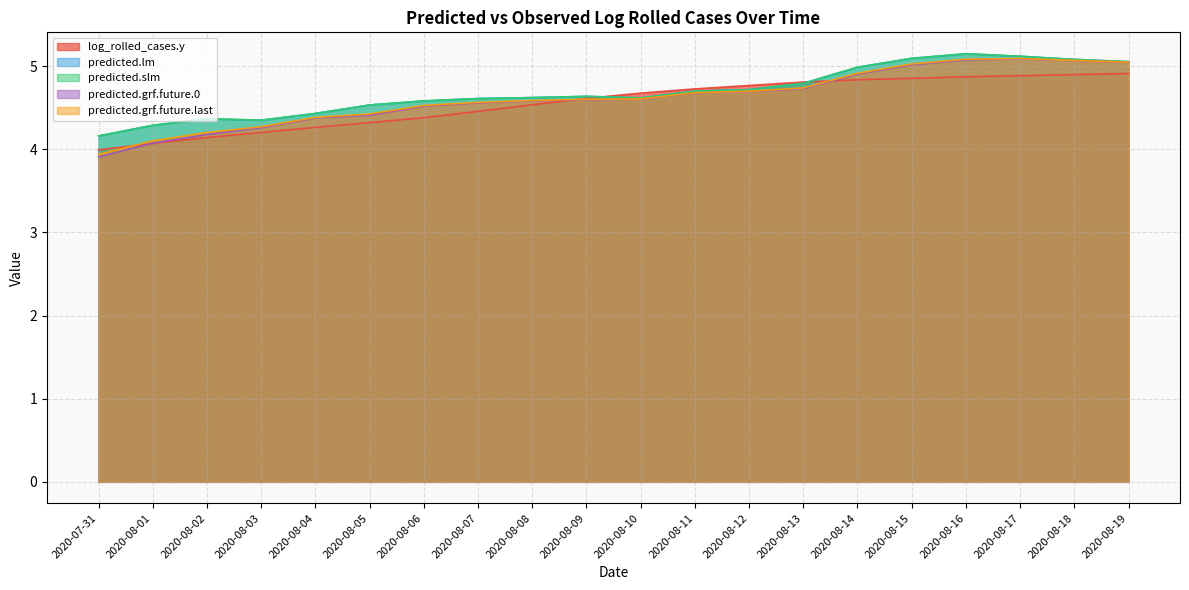

Does the chart have visible grid lines?

Yes